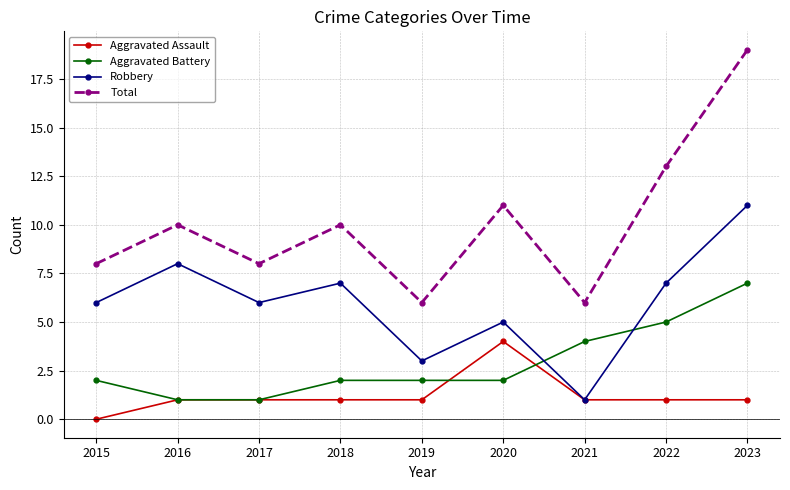

True or false: Aggravated Battery has more than 2 interior local peaks.

False